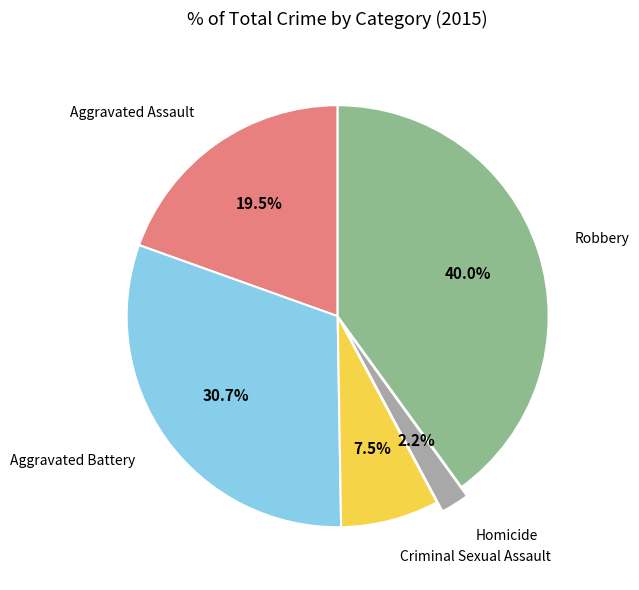

To the nearest percent, what percentage of the pie is Robbery?

40%